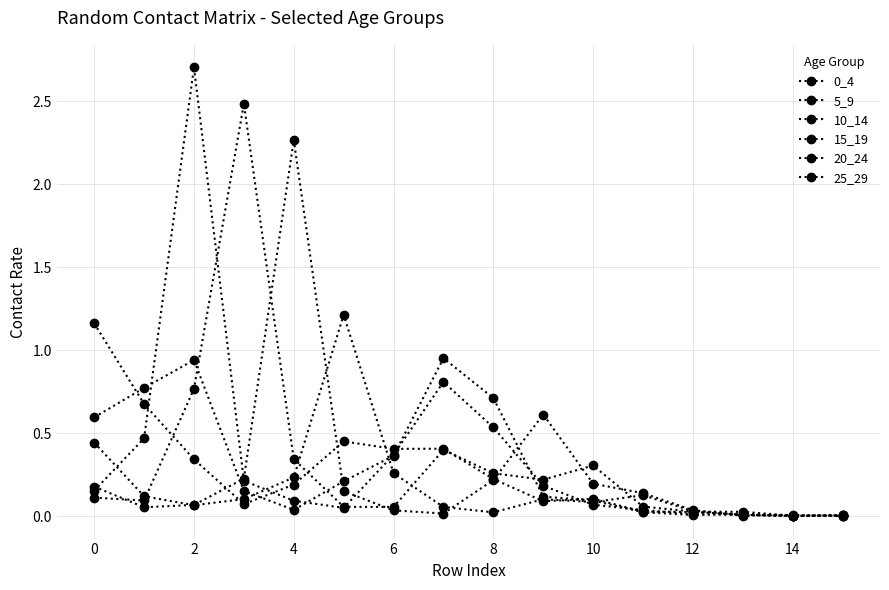

At which category is the sum across all series the highest?

2